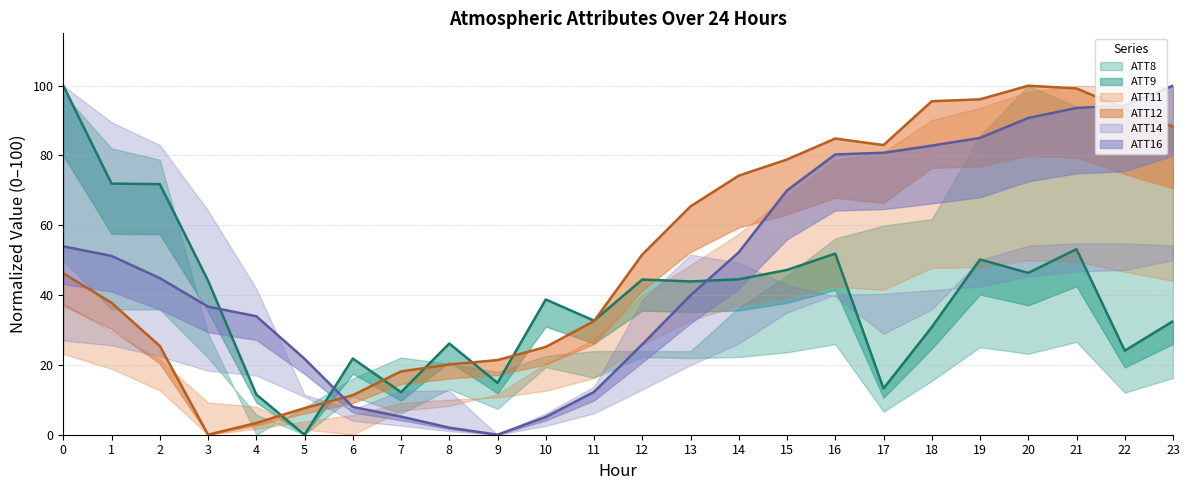

Which series has the largest range (max minus min)?

ATT9